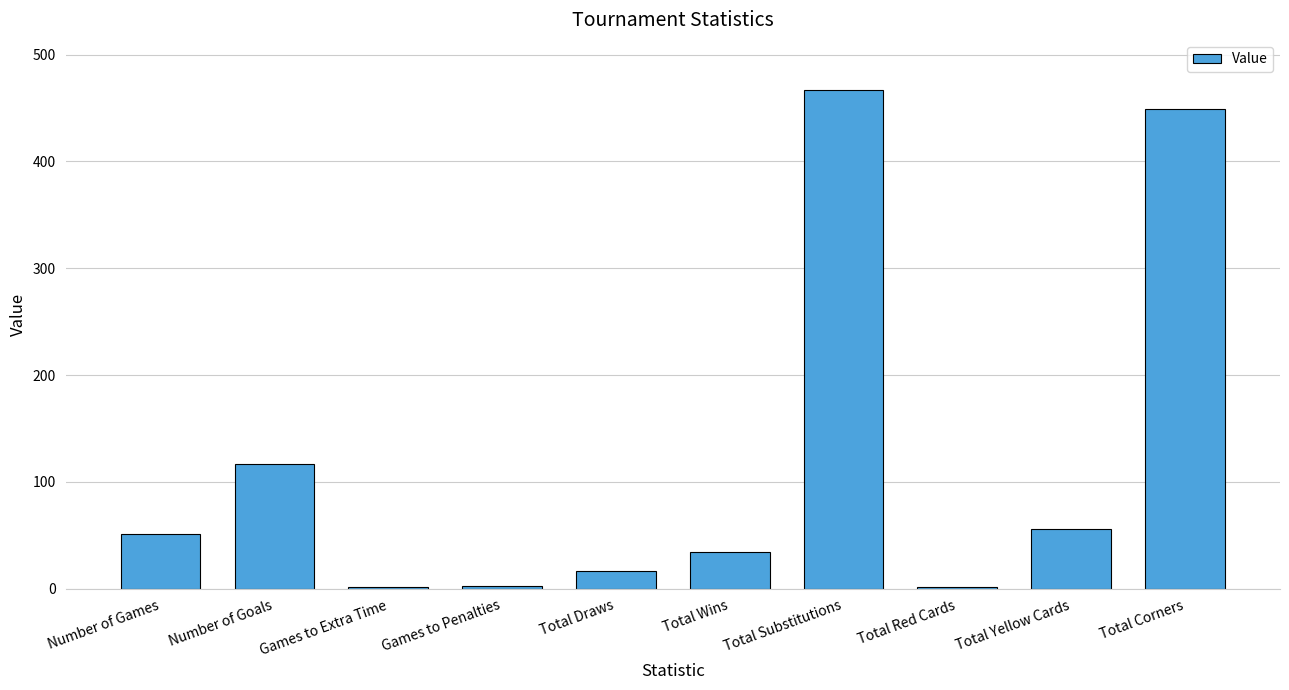

What position from the left is Total Corners?

10